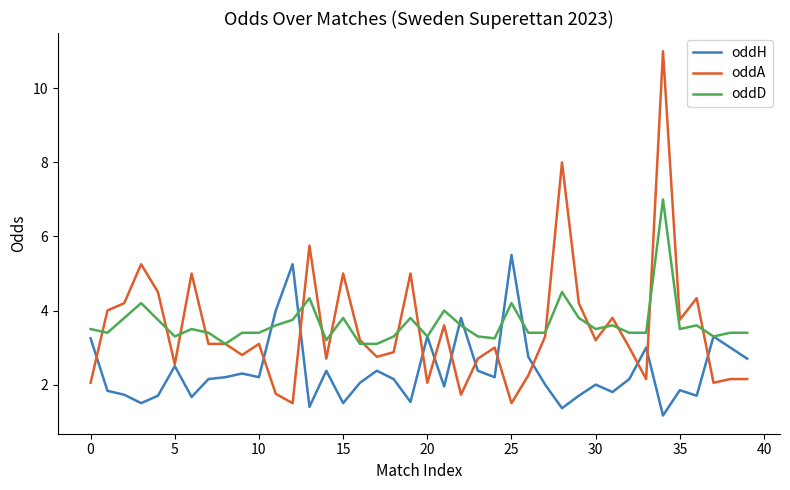

What is the highest value of the oddH series?

5.5